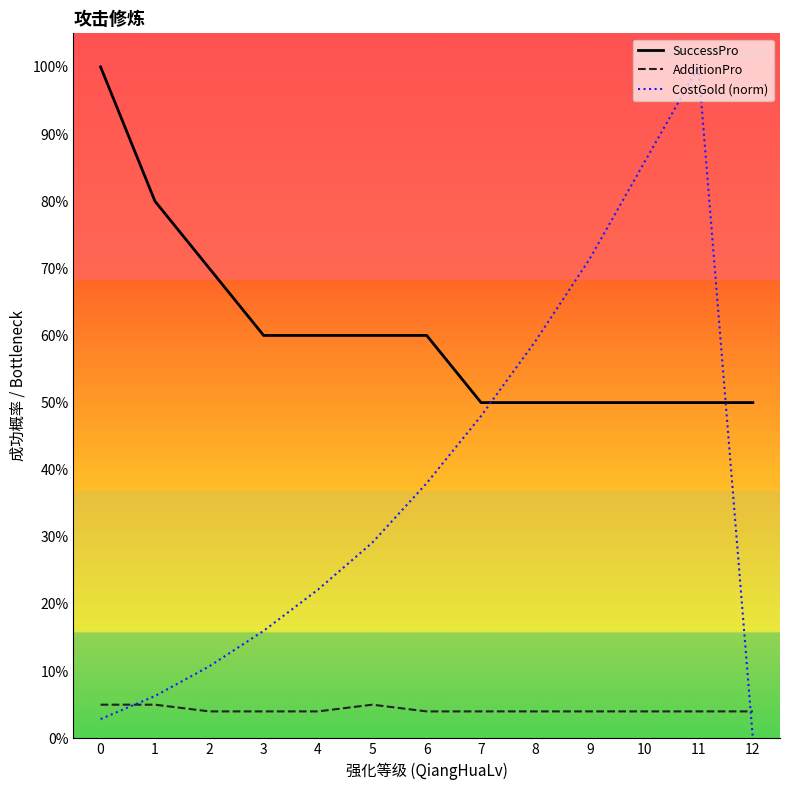

Where is AdditionPro nearest to the value 0?

2